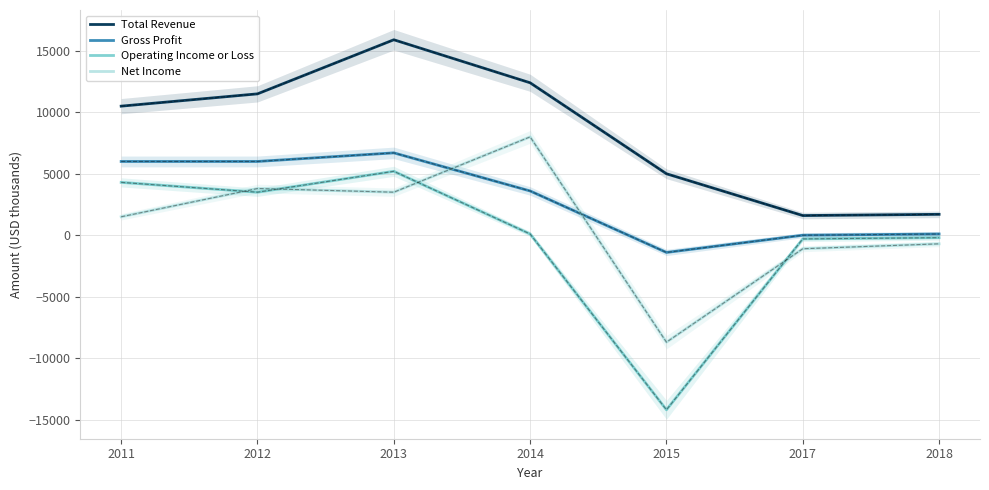

True or false: Operating Income or Loss and Gross Profit cross at least once.

False